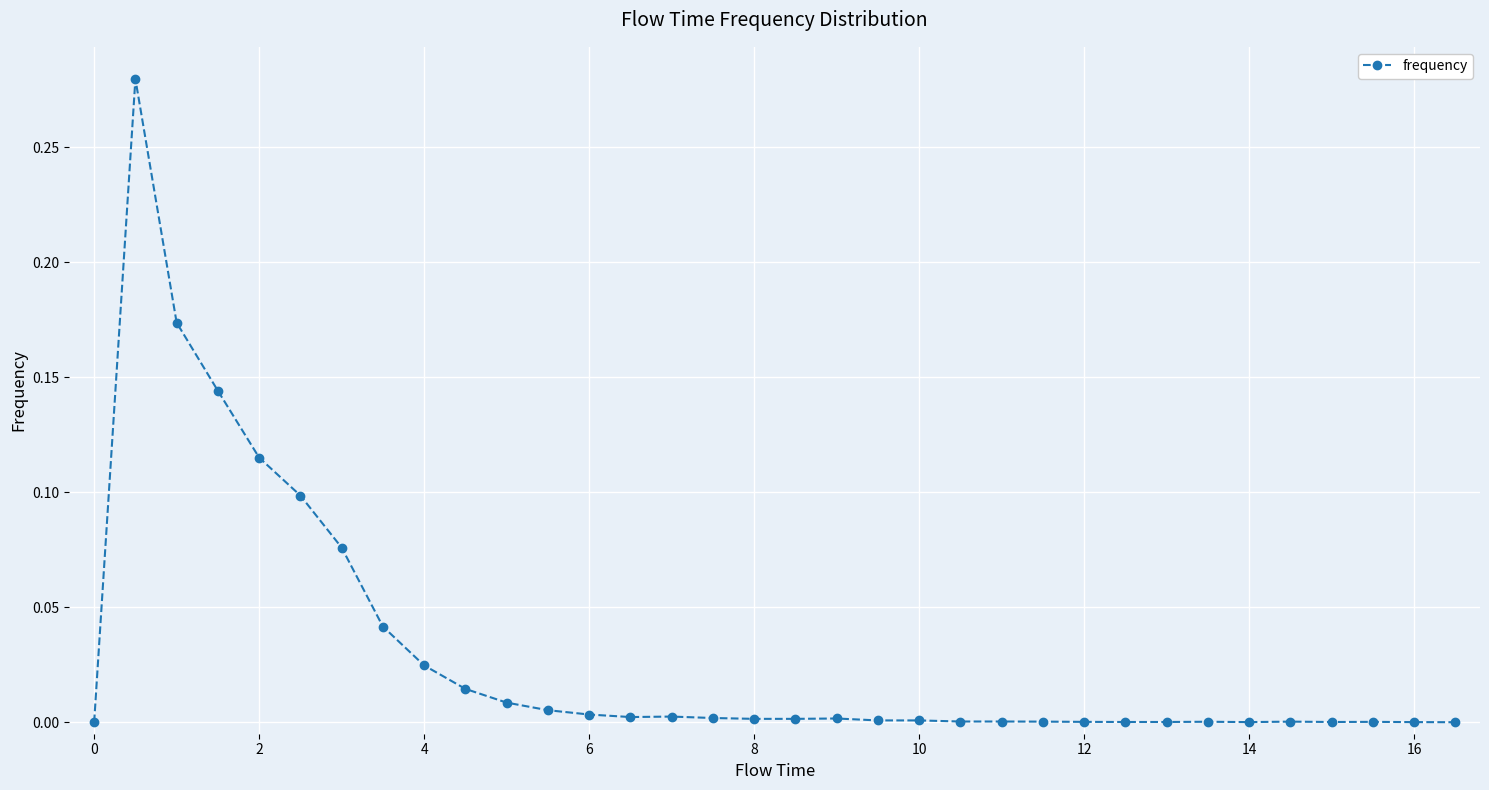

What is the sum of all values?

1.0